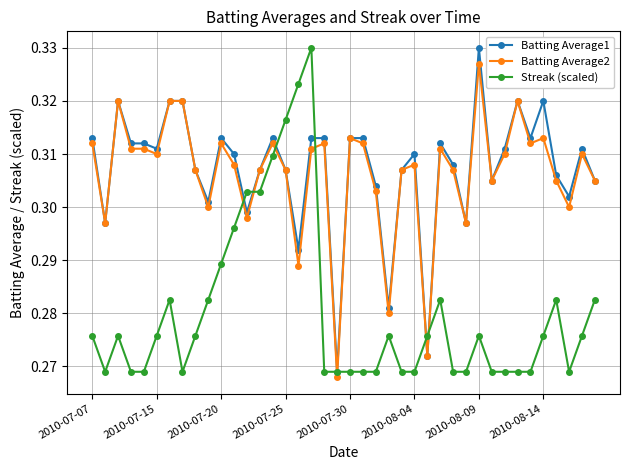

True or false: Batting Average2 has more than 2 interior local peaks.

True